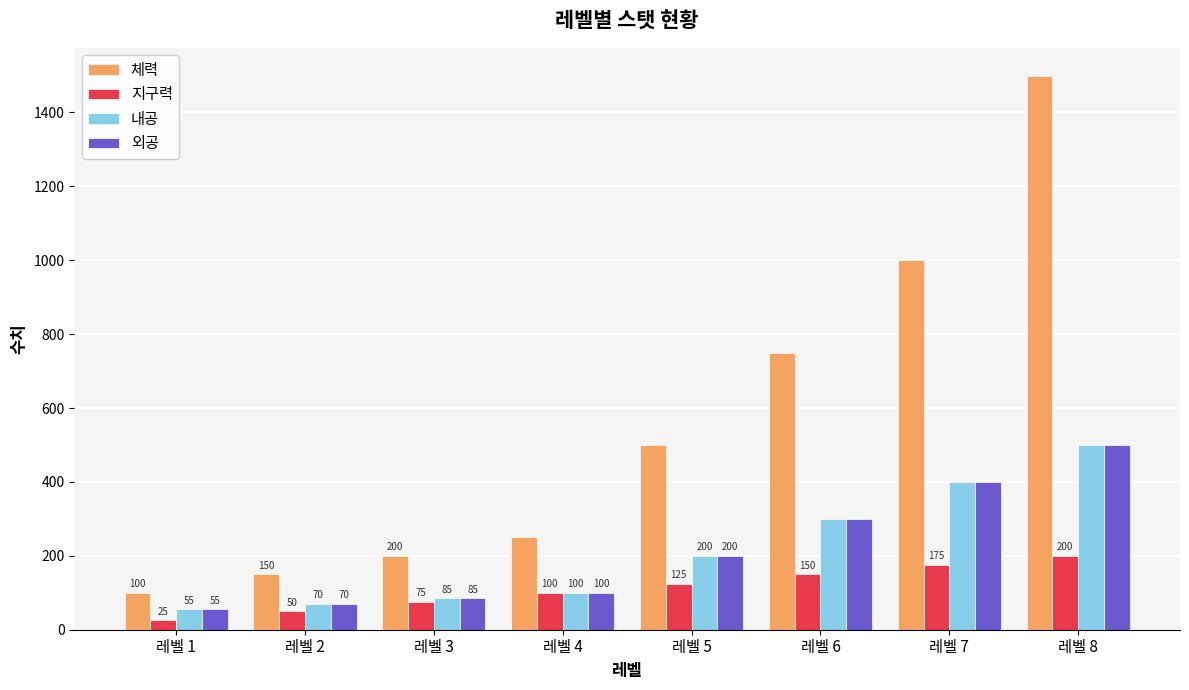

At which category is the sum across all series the highest?

레벨 8